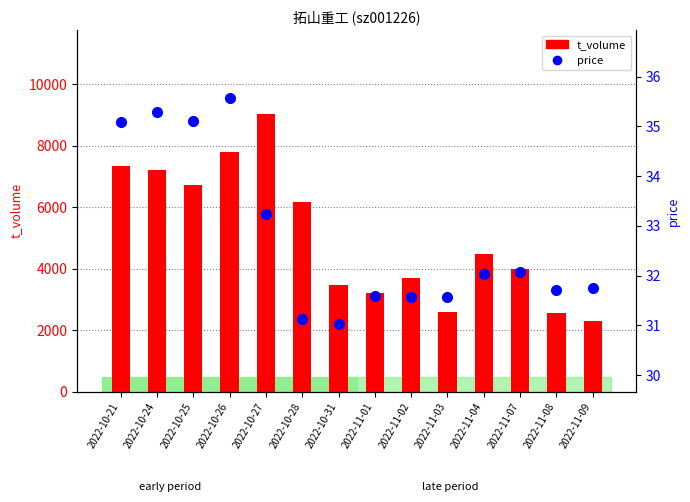

At which label is price closest to 33?

2022-10-27